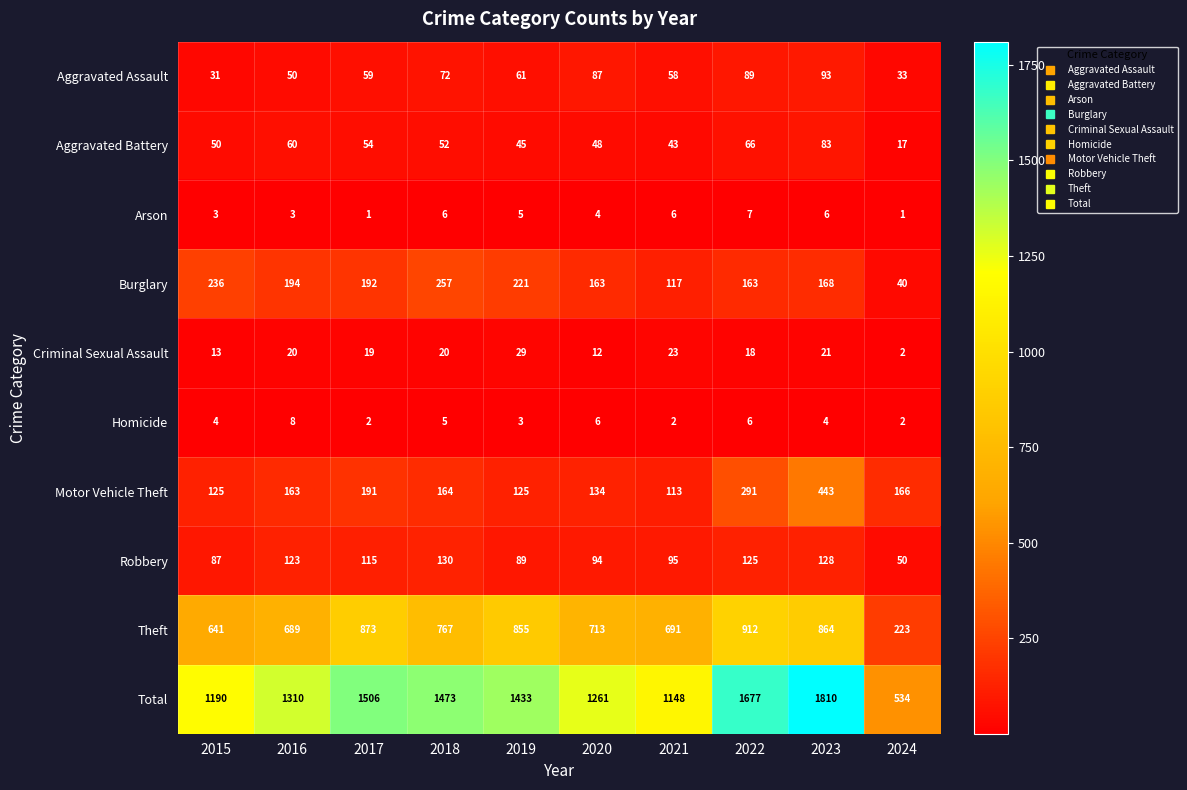

What is the difference between the highest and lowest values at 2020?

1257